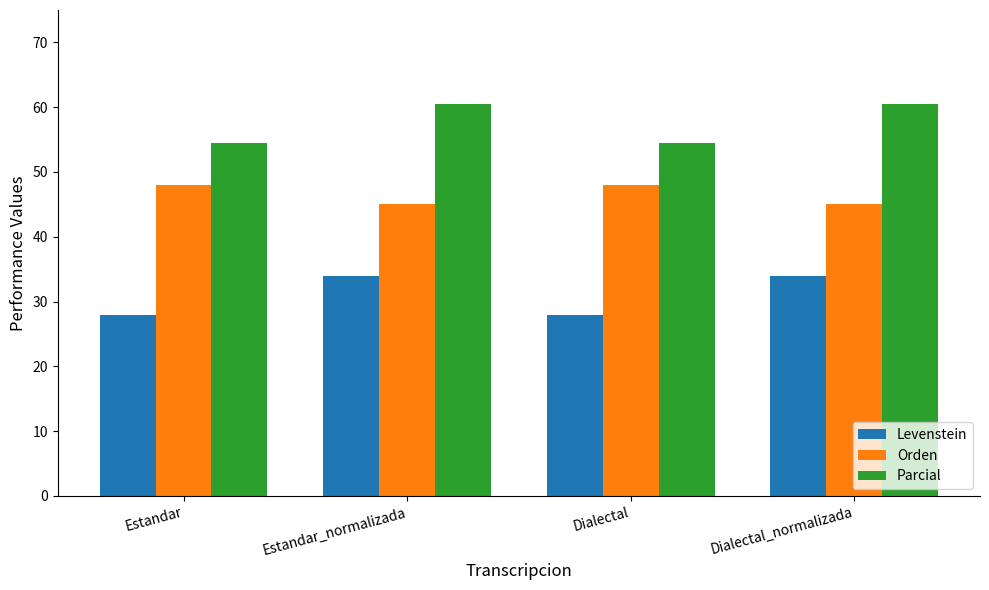

What is the minimum value for Levenstein?

28.0